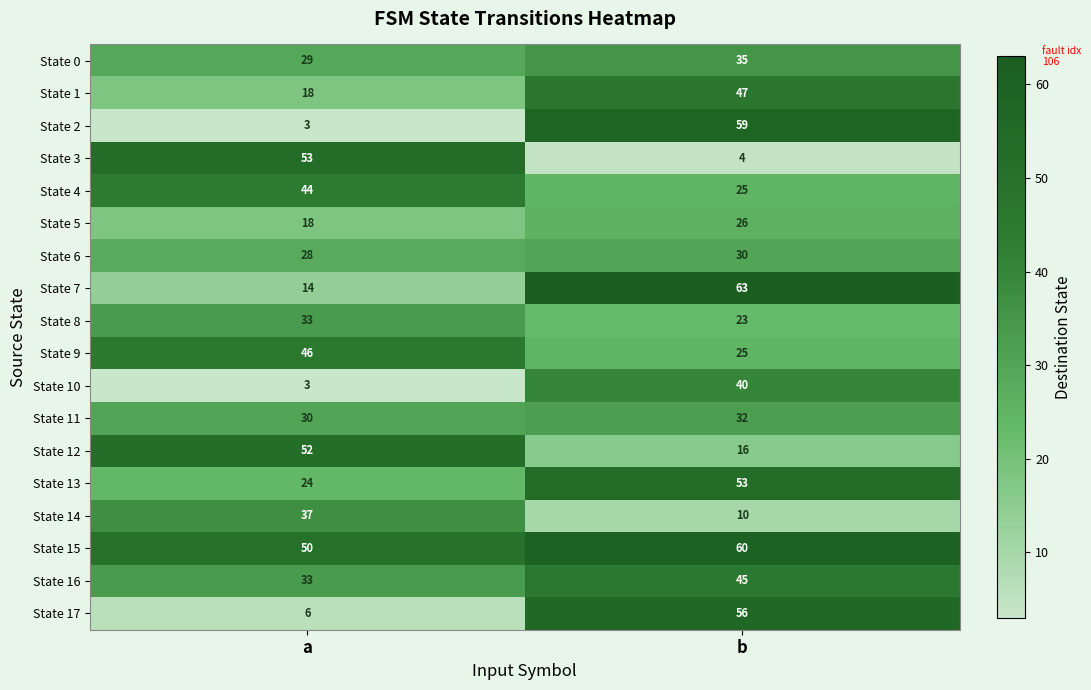

At which label does State 7 reach its minimum?

a